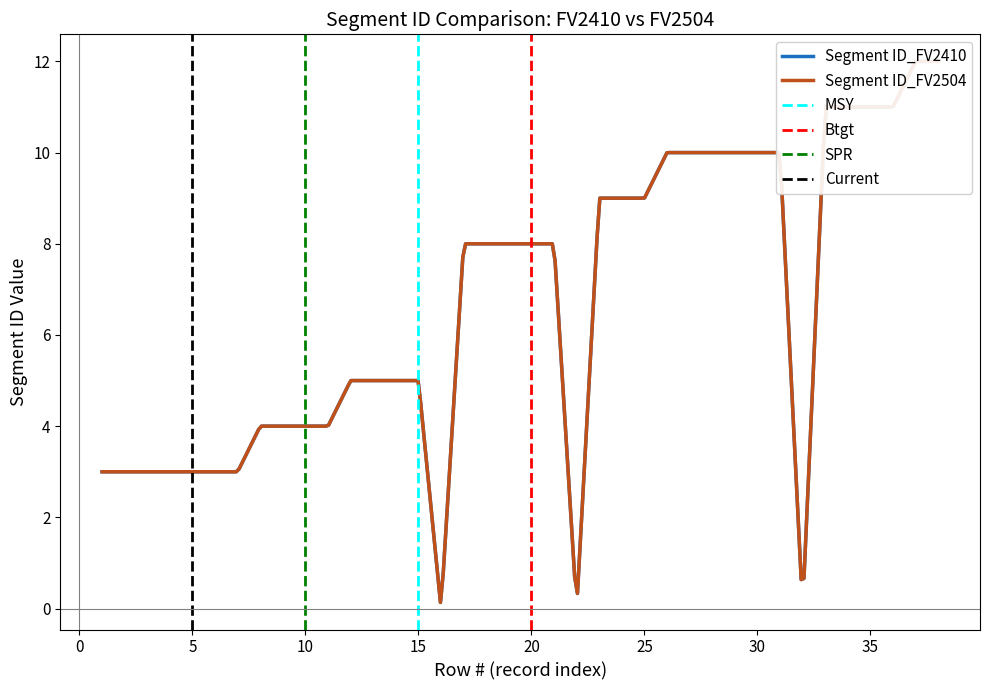

Reading left to right, list all the values displayed in this chart.

Segment ID_FV2410: 0=3	1=3	2=3	3=3	4=3	5=3	6=3	7=4	8=4	9=4	10=4	11=5	12=5	13=5	14=5	15=0	16=8	17=8	18=8	19=8	20=8	21=0	22=9	23=9	24=9	25=10	26=10	27=10	28=10	29=10	30=10	31=0	32=11	33=11	34=11	35=11	36=12	37=12
Segment ID_FV2504: 0=3	1=3	2=3	3=3	4=3	5=3	6=3	7=4	8=4	9=4	10=4	11=5	12=5	13=5	14=5	15=0	16=8	17=8	18=8	19=8	20=8	21=0	22=9	23=9	24=9	25=10	26=10	27=10	28=10	29=10	30=10	31=0	32=11	33=11	34=11	35=11	36=12	37=12